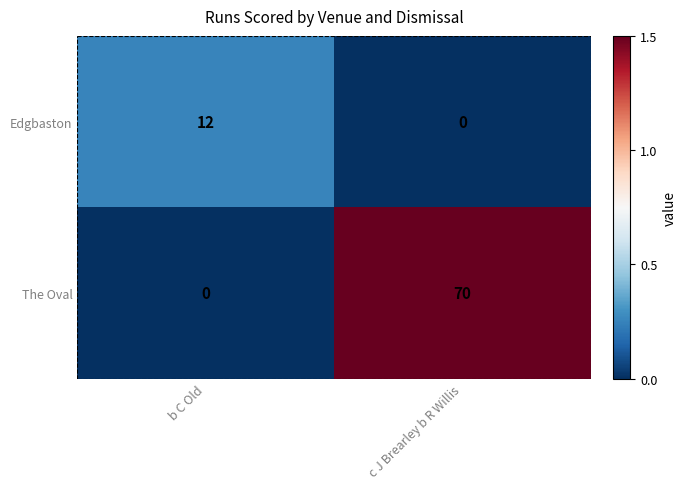

At b C Old, list the series in order from smallest to largest.

The Oval, Edgbaston